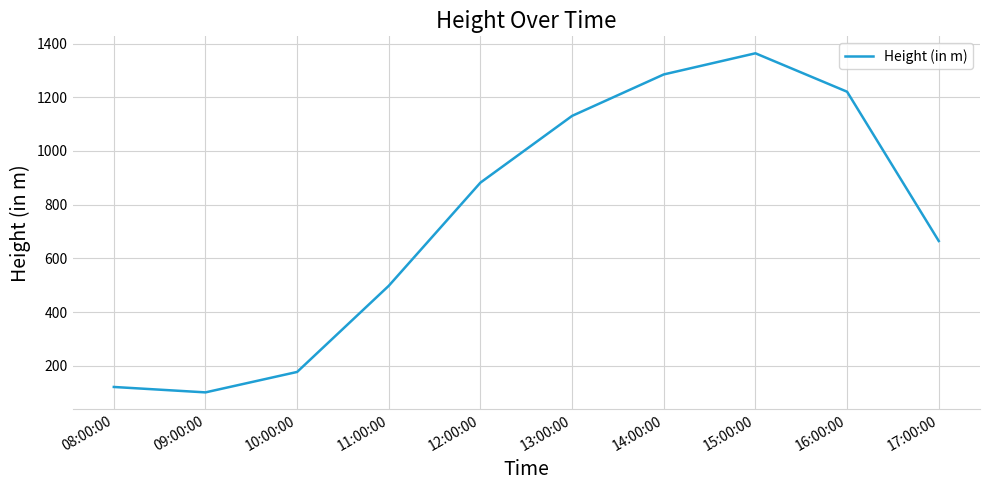

How many interior local peaks (higher than both neighbors) does the data have?

1